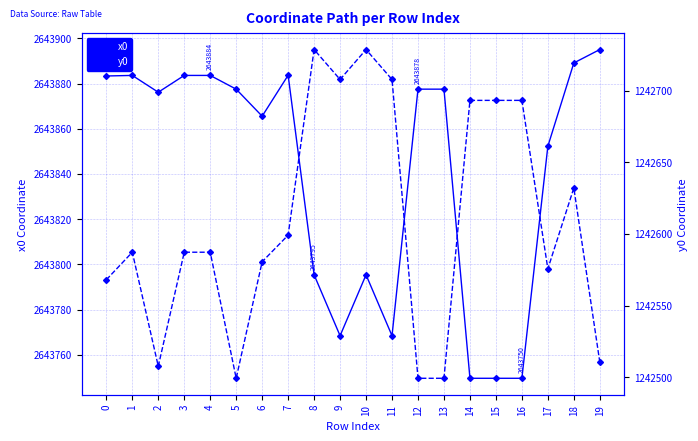

Which series has the largest range (max minus min)?

y0